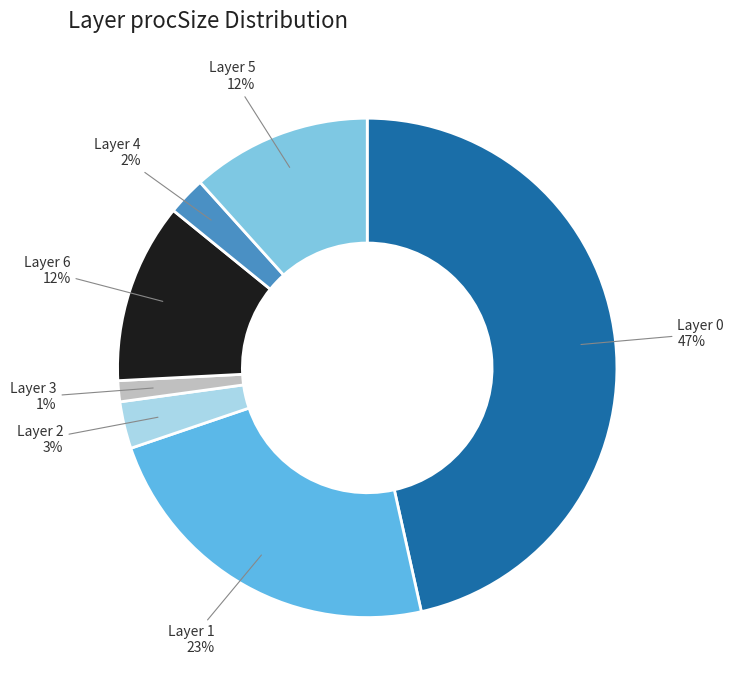

Is Layer 1 the majority of the pie?

No